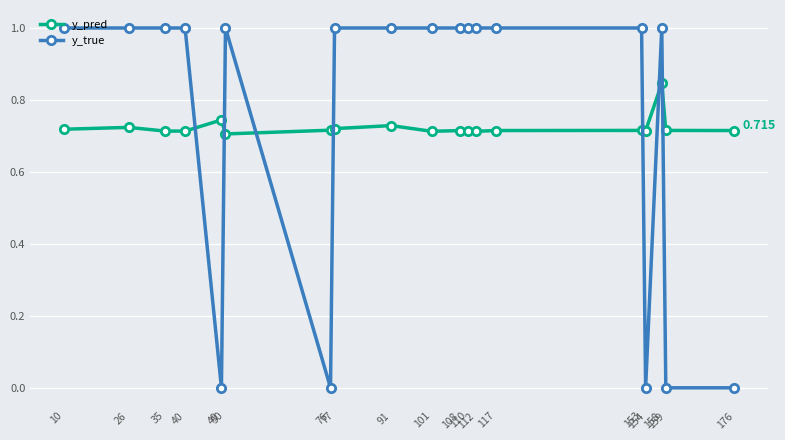

Which series has the largest range (max minus min)?

y_true